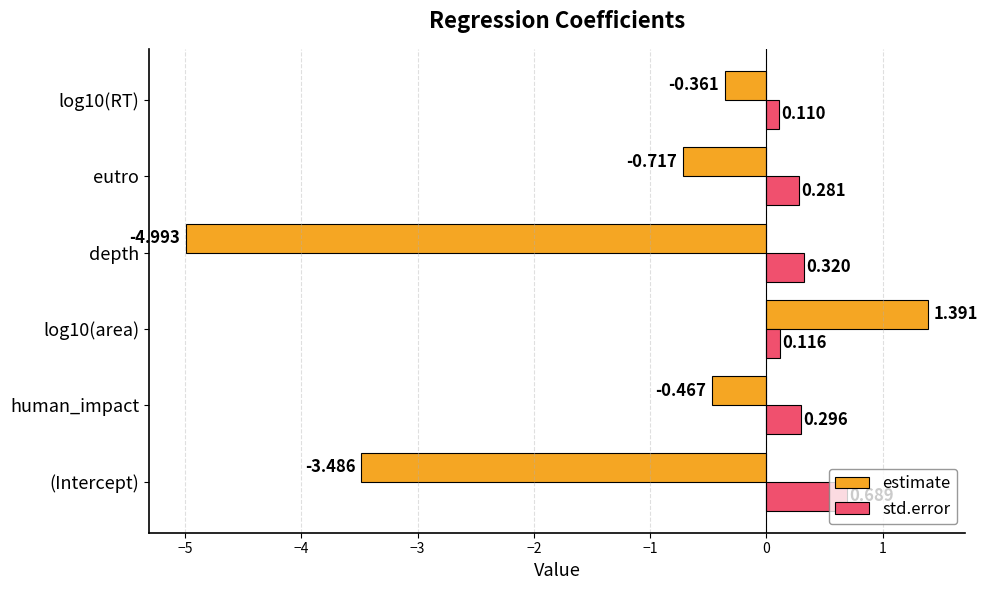

At which label is estimate closest to -1?

eutro